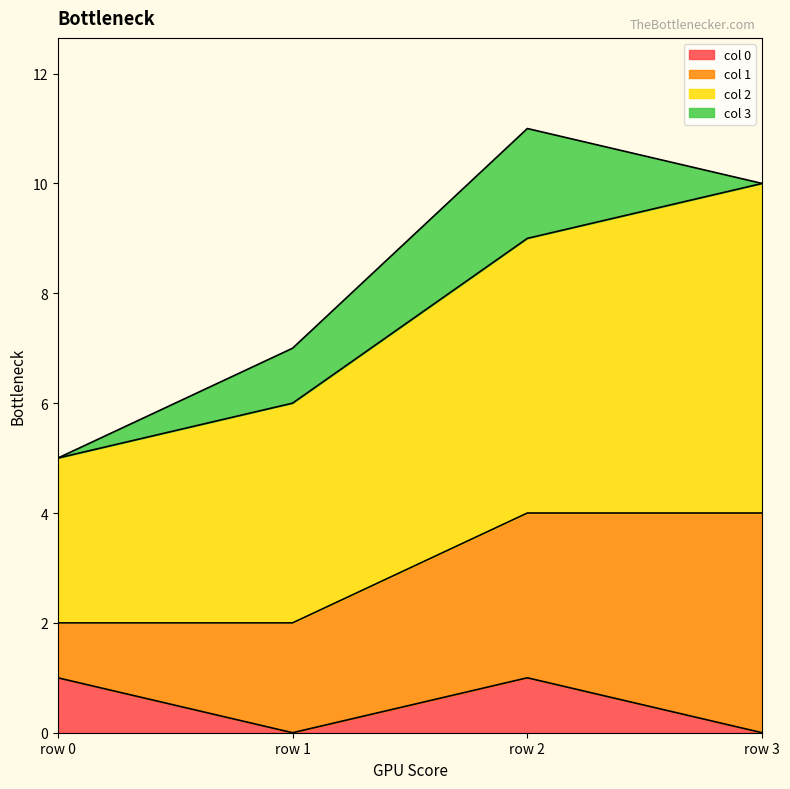

How many values in the col 3 series are below 1?

2